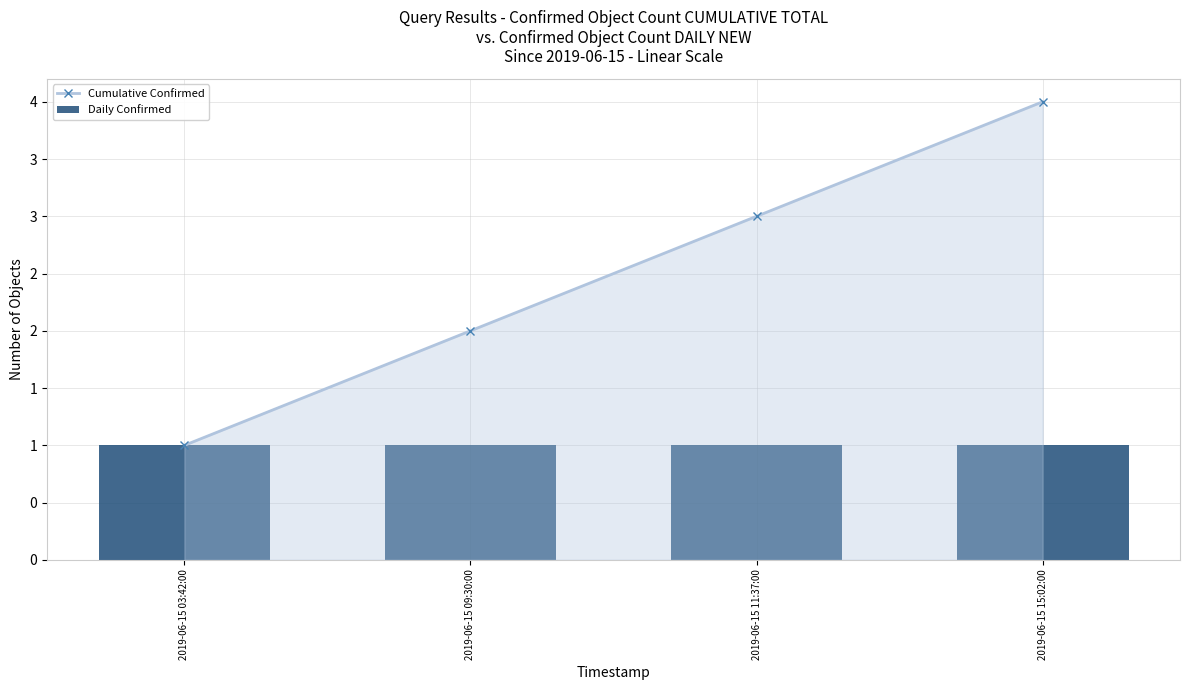

Count the number of data series in this chart.

2